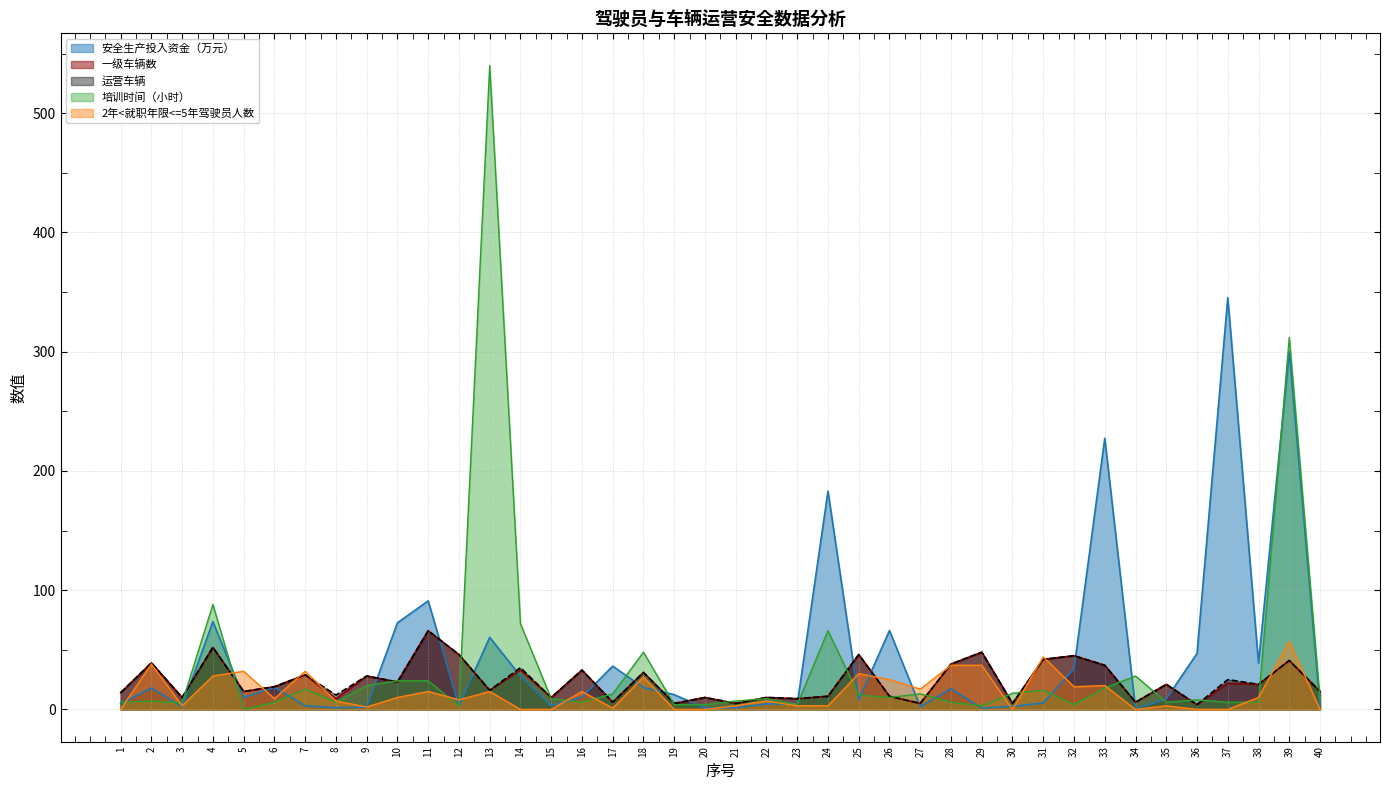

Reading right to left, what are all the values shown in this chart?

安全生产投入资金（万元）: 40=3.1	39=300.0	38=38.9	37=345.3	36=46.9	35=8.9	34=0.5	33=227.4	32=34.0	31=5.3	30=2.5	29=1.0	28=17.3	27=2.3	26=66.1	25=8.1	24=183.0	23=4.2	22=4.6	21=1.4	20=1.0	19=12.4	18=18.3	17=36.3	16=10.3	15=3.0	14=28.0	13=60.4	12=3.0	11=91.0	10=72.6	9=1.8	8=1.4	7=3.0	6=18.5	5=10.0	4=73.6	3=2.4	2=17.9	1=4.9
一级车辆数: 40=15.0	39=41.0	38=21.0	37=22.0	36=4.0	35=21.0	34=6.0	33=37.0	32=45.0	31=42.0	30=5.0	29=48.0	28=38.0	27=5.0	26=11.0	25=46.0	24=11.0	23=9.0	22=10.0	21=5.0	20=10.0	19=5.0	18=31.0	17=6.0	16=33.0	15=10.0	14=33.0	13=16.0	12=46.0	11=66.0	10=23.0	9=28.0	8=9.0	7=29.0	6=19.0	5=15.0	4=52.0	3=10.0	2=39.0	1=14.0
运营车辆: 40=15.0	39=41.0	38=21.0	37=25.0	36=4.0	35=21.0	34=6.0	33=37.0	32=45.0	31=42.0	30=5.0	29=48.0	28=38.0	27=5.0	26=11.0	25=46.0	24=11.0	23=9.0	22=10.0	21=5.0	20=10.0	19=5.0	18=31.0	17=6.0	16=33.0	15=10.0	14=35.0	13=16.0	12=46.0	11=66.0	10=23.0	9=28.0	8=12.0	7=29.0	6=19.0	5=15.0	4=52.0	3=10.0	2=39.0	1=14.0
培训时间（小时）: 40=8.0	39=312.0	38=6.0	37=6.0	36=8.0	35=6.0	34=28.0	33=18.0	32=4.0	31=16.0	30=13.5	29=3.0	28=6.0	27=13.0	26=10.0	25=12.0	24=66.0	23=4.0	22=9.0	21=7.0	20=4.0	19=4.0	18=48.0	17=13.0	16=6.0	15=9.0	14=72.0	13=540.0	12=3.0	11=24.0	10=24.0	9=20.0	8=6.0	7=17.0	6=6.0	5=0.0	4=88.0	3=5.5	2=7.0	1=6.0
2年<就职年限<=5年驾驶员人数: 40=0.0	39=57.0	38=10.0	37=0.0	36=0.0	35=3.0	34=0.0	33=20.0	32=19.0	31=44.0	30=0.0	29=37.0	28=37.0	27=17.0	26=25.0	25=30.0	24=3.0	23=3.0	22=7.0	21=3.0	20=0.0	19=0.0	18=27.0	17=1.0	16=15.0	15=0.0	14=0.0	13=15.0	12=8.0	11=15.0	10=10.0	9=2.0	8=7.0	7=32.0	6=9.0	5=32.0	4=28.0	3=3.0	2=38.0	1=0.0